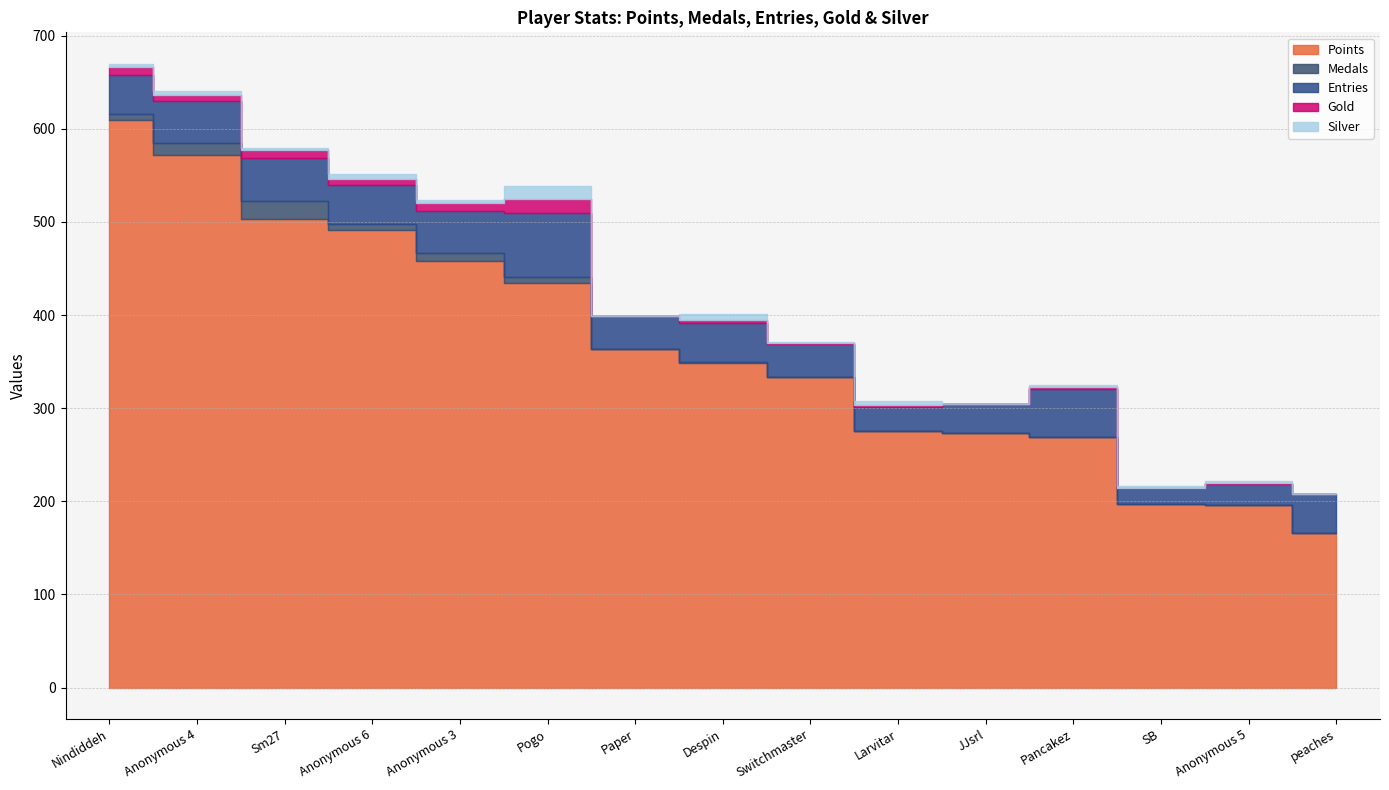

Rank the categories by Gold value from highest to lowest.

Pogo, Nindiddeh, Sm27, Anonymous 3, Anonymous 4, Anonymous 6, Despin, Larvitar, Pancakez, Switchmaster, Anonymous 5, Paper, JJsrl, SB, peaches